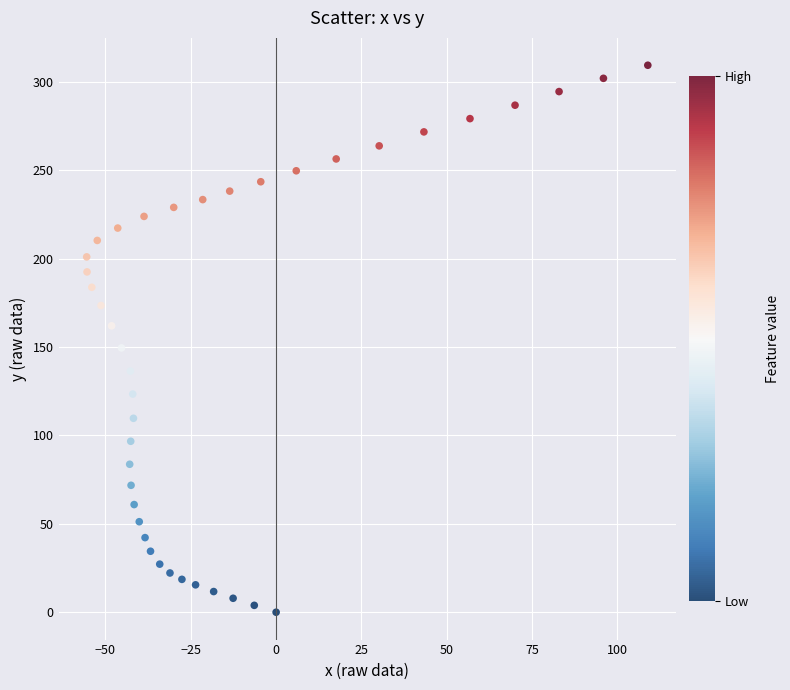

What is the range of X values (max minus min)?

164.4